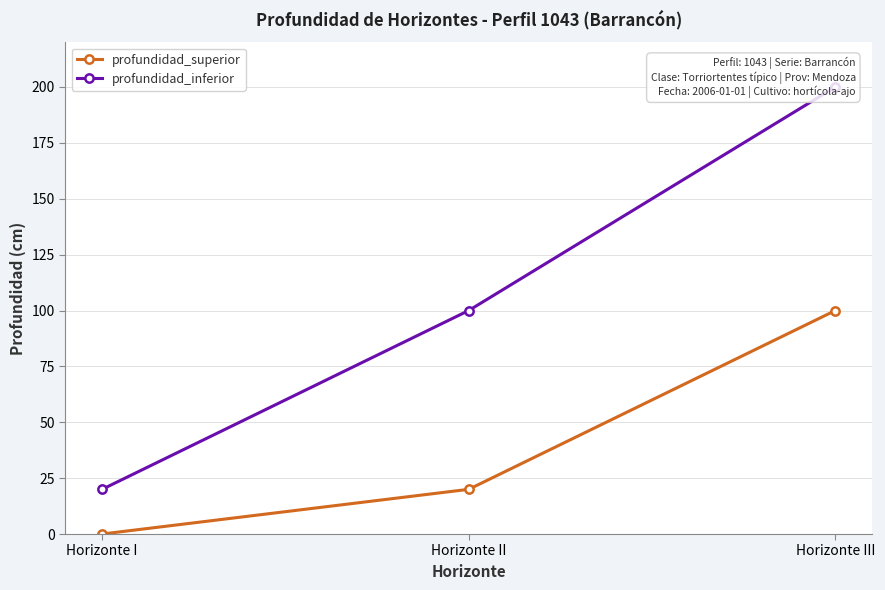

What is the label of the 2nd point from the right?

Horizonte II